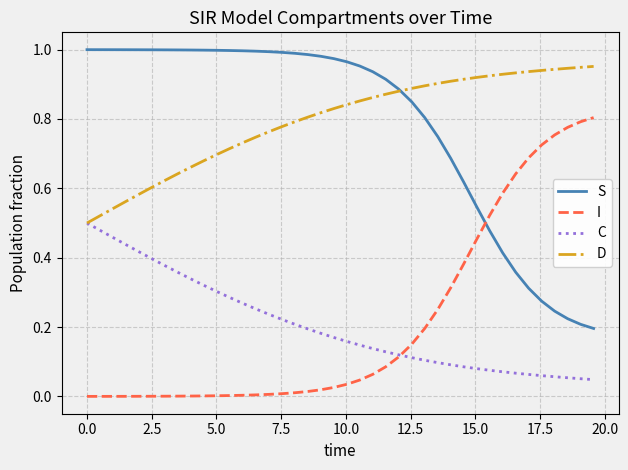

True or false: C and S cross at least once.

False